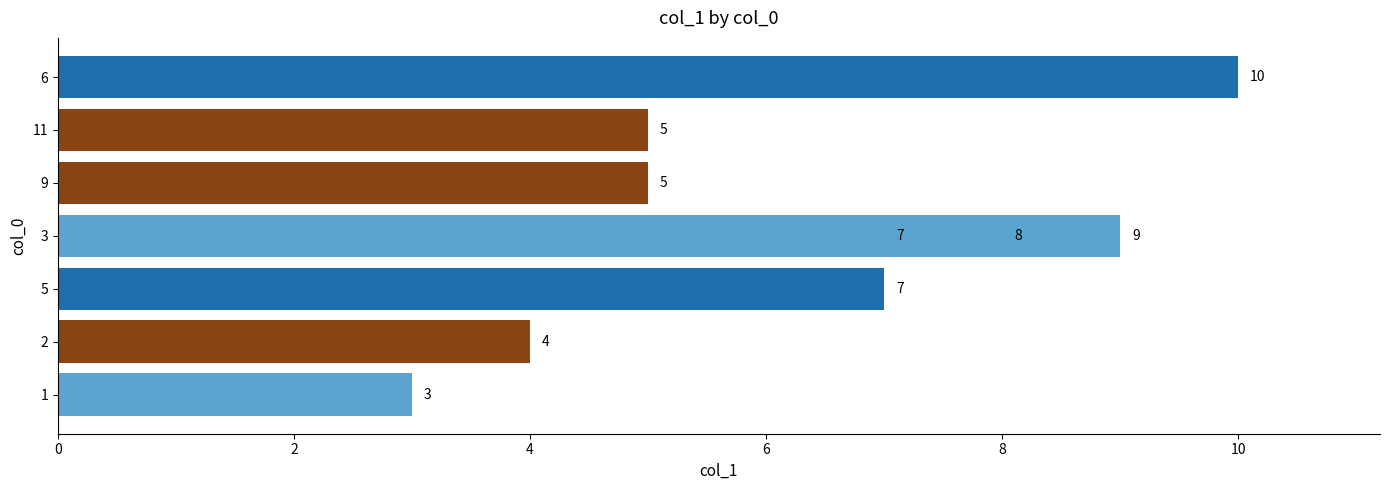

True or false: the data shows 4 at 2.

True